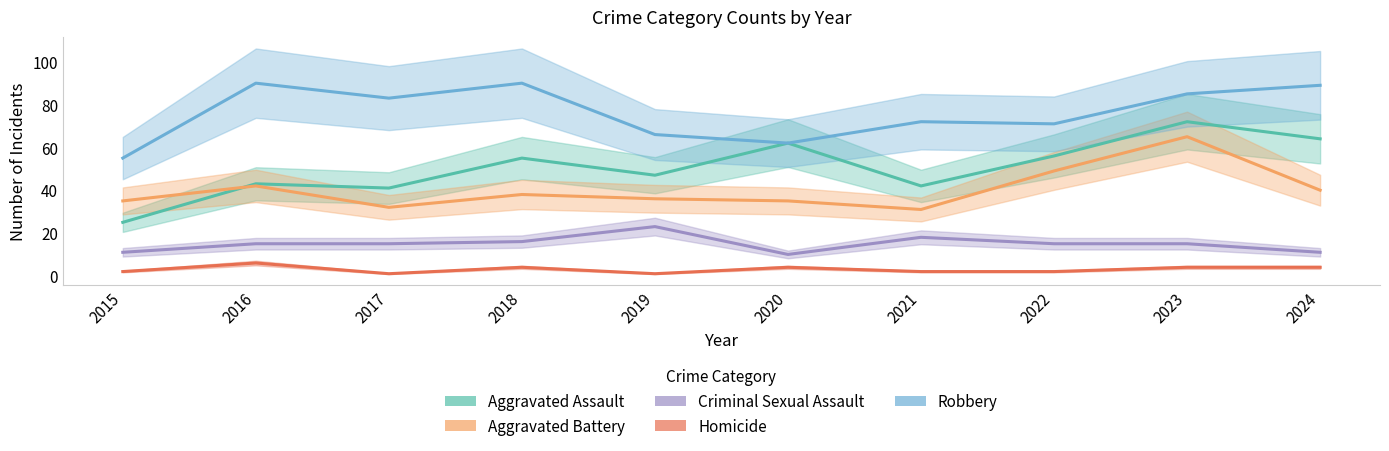

True or false: Aggravated Battery and Robbery cross at least once.

False